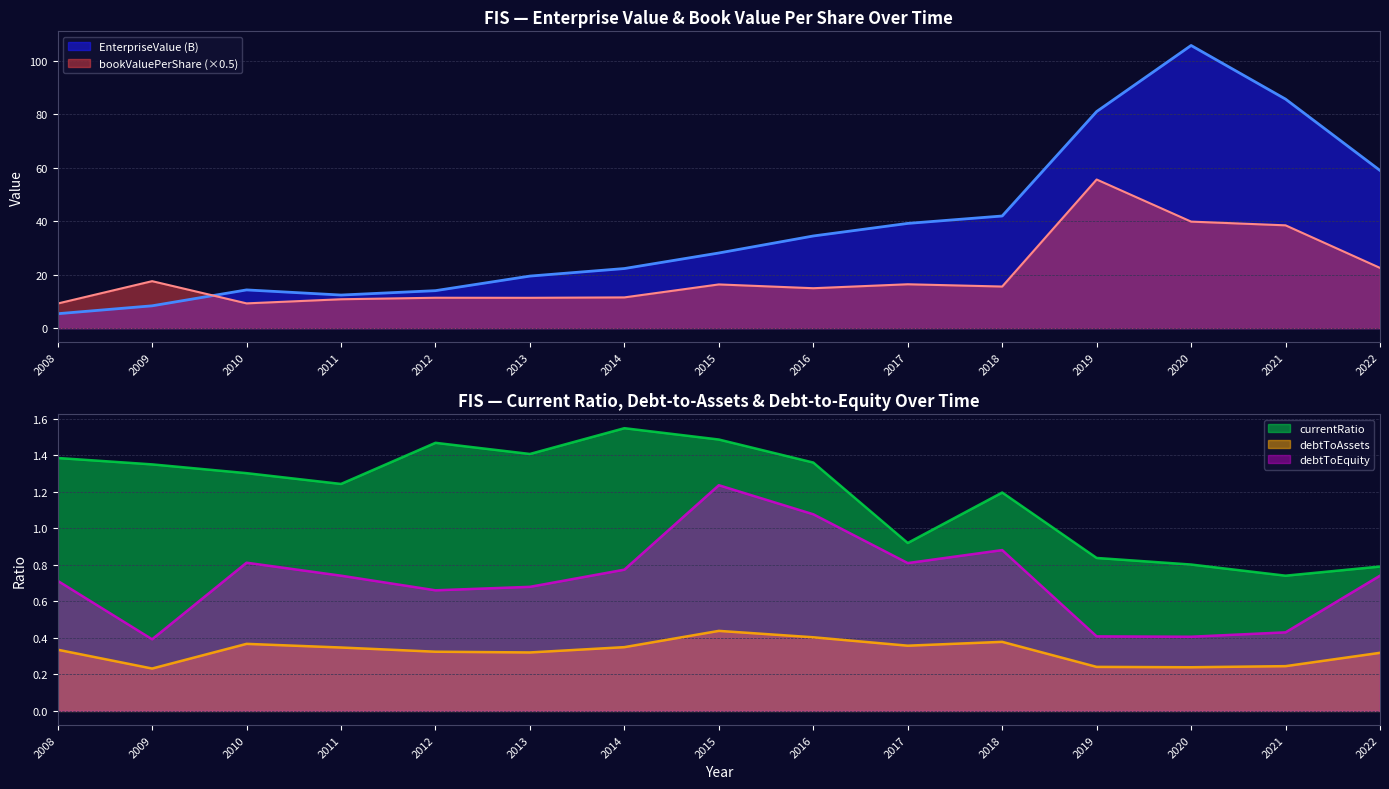

Does the chart display data point markers on the line(s)?

No